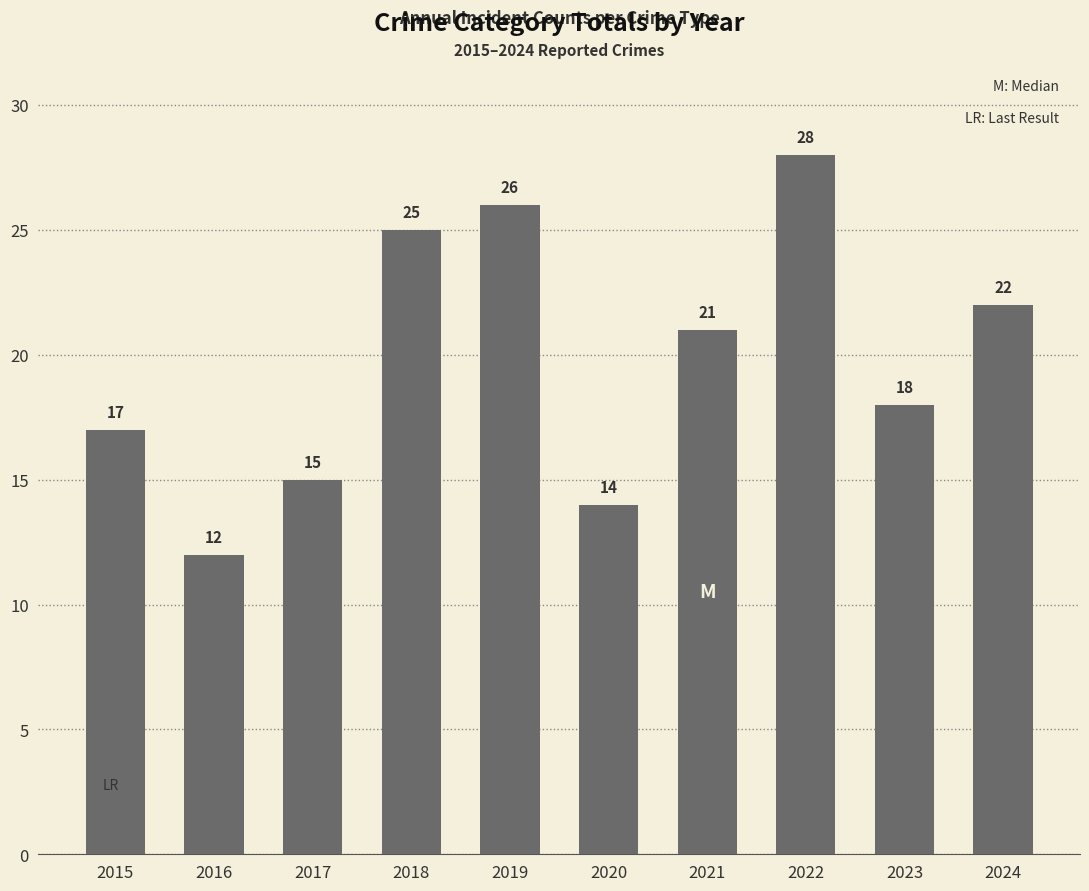

The value at 2018 is 25. True or false?

True